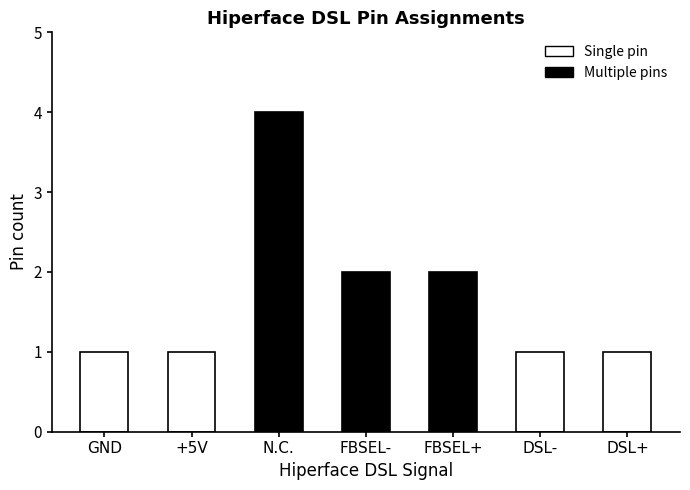

What position from the right is GND?

7